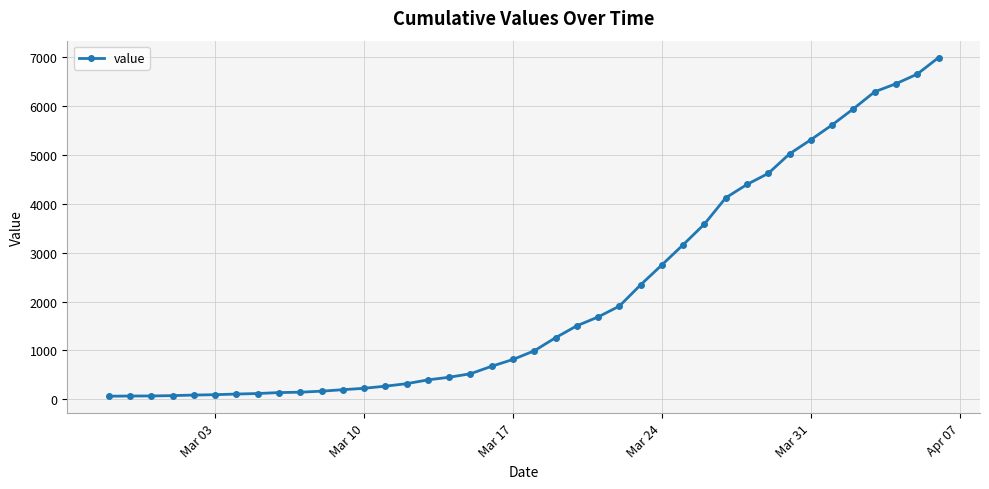

What is the difference between the second highest and minimum values?

6593